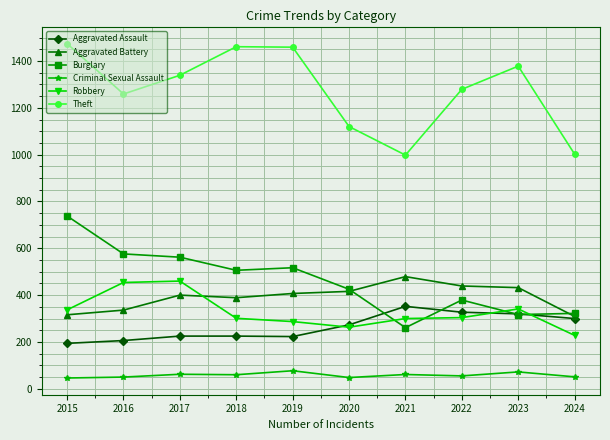

How many lines are shown in the chart?

6